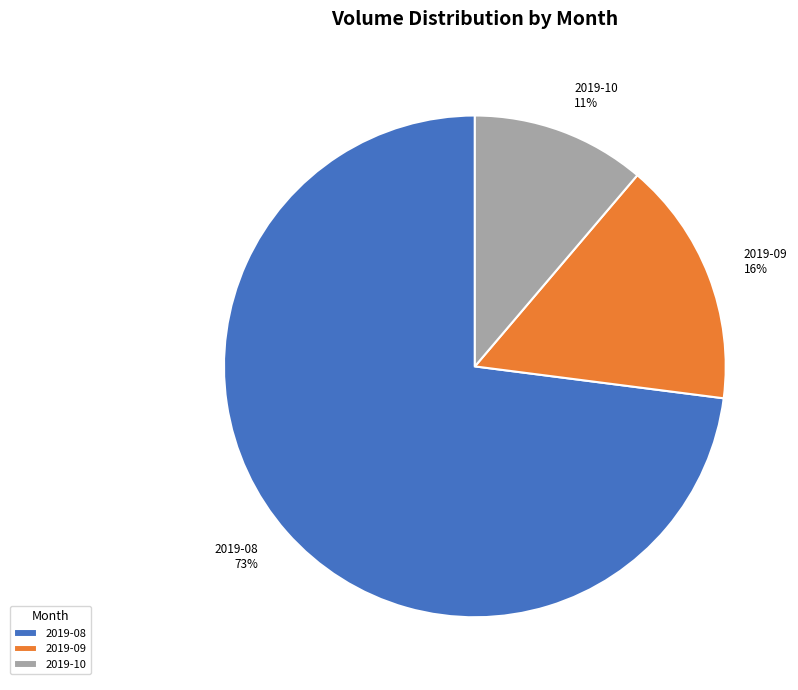

True or false: 2019-10 accounts for 11% of the total.

True